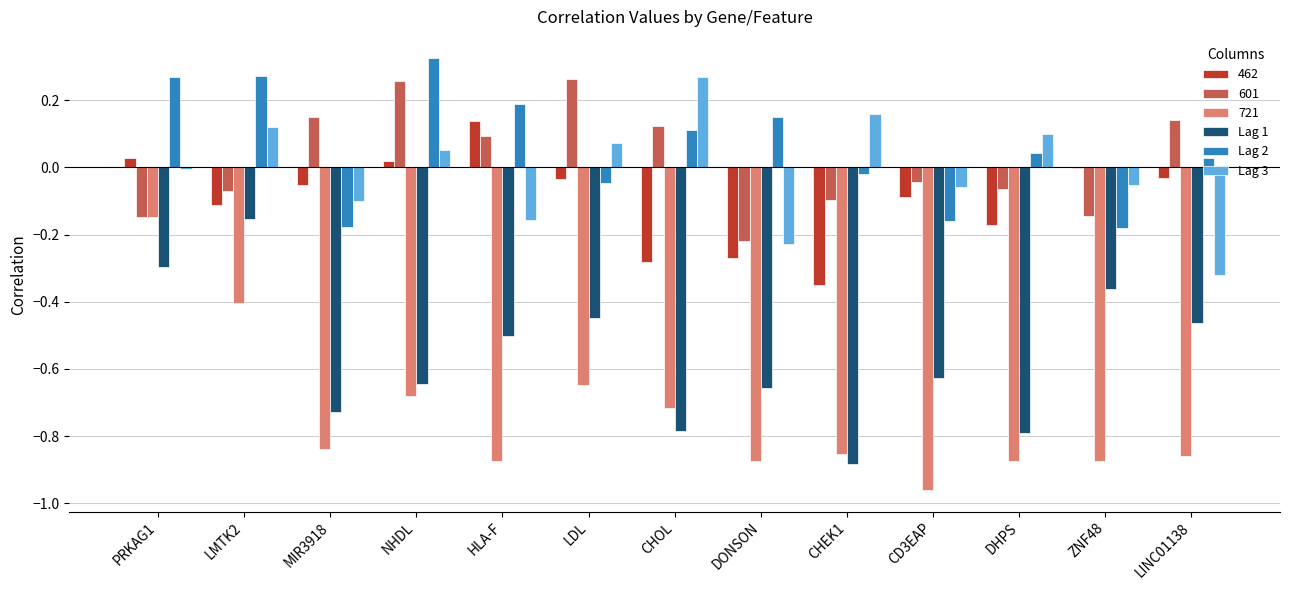

Is it true that 601 equals -0.1 at DHPS?

True